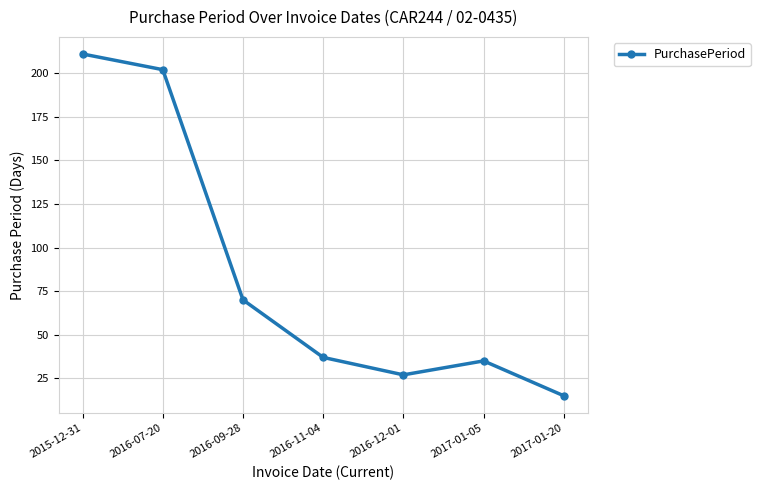

What position from the right is 2015-12-31?

7